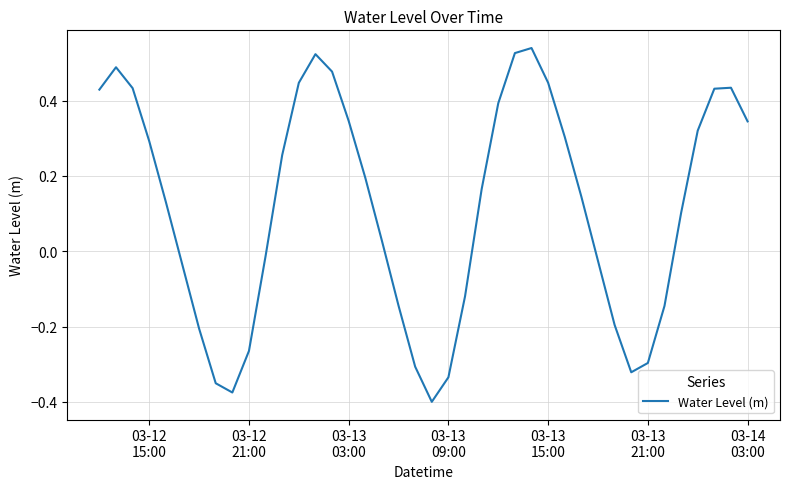

What is the difference between the maximum and minimum values?

0.9